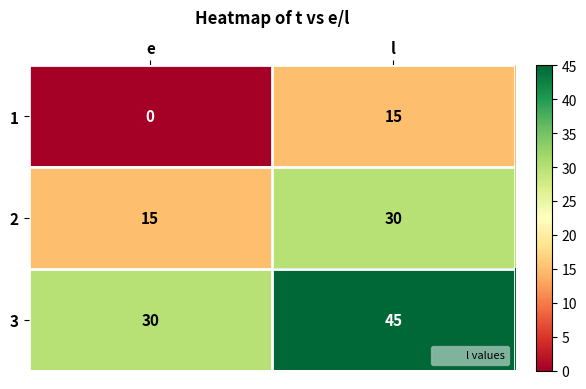

Rank the series at l from highest to lowest value.

3, 2, 1